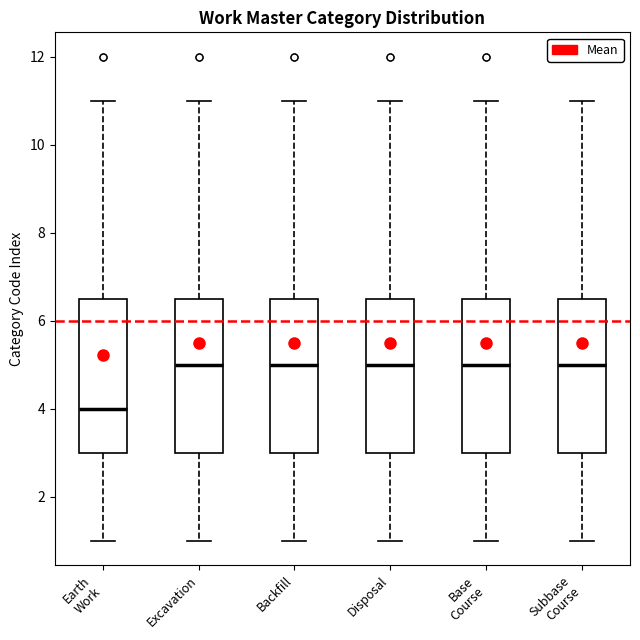

Which box's median line is the lowest?

Earth Work